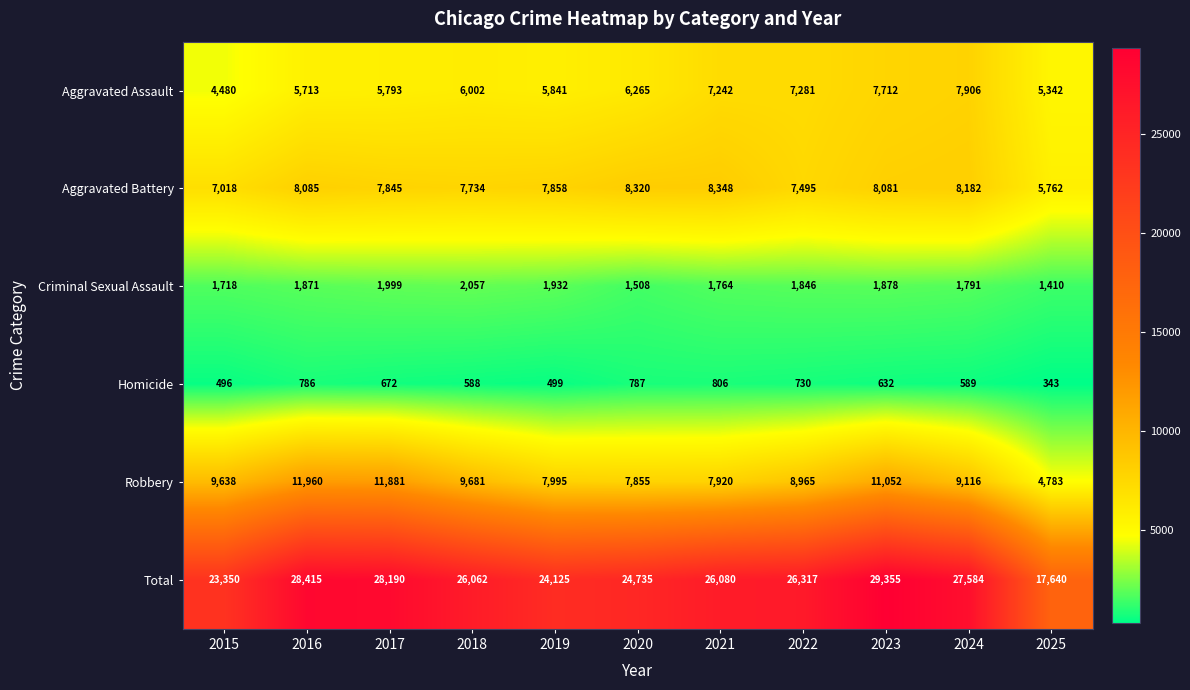

At how many categories does at least one series exceed 463?

11